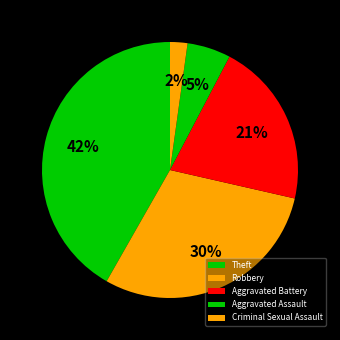

To the nearest percent, what percentage of the pie is Aggravated Assault?

5%